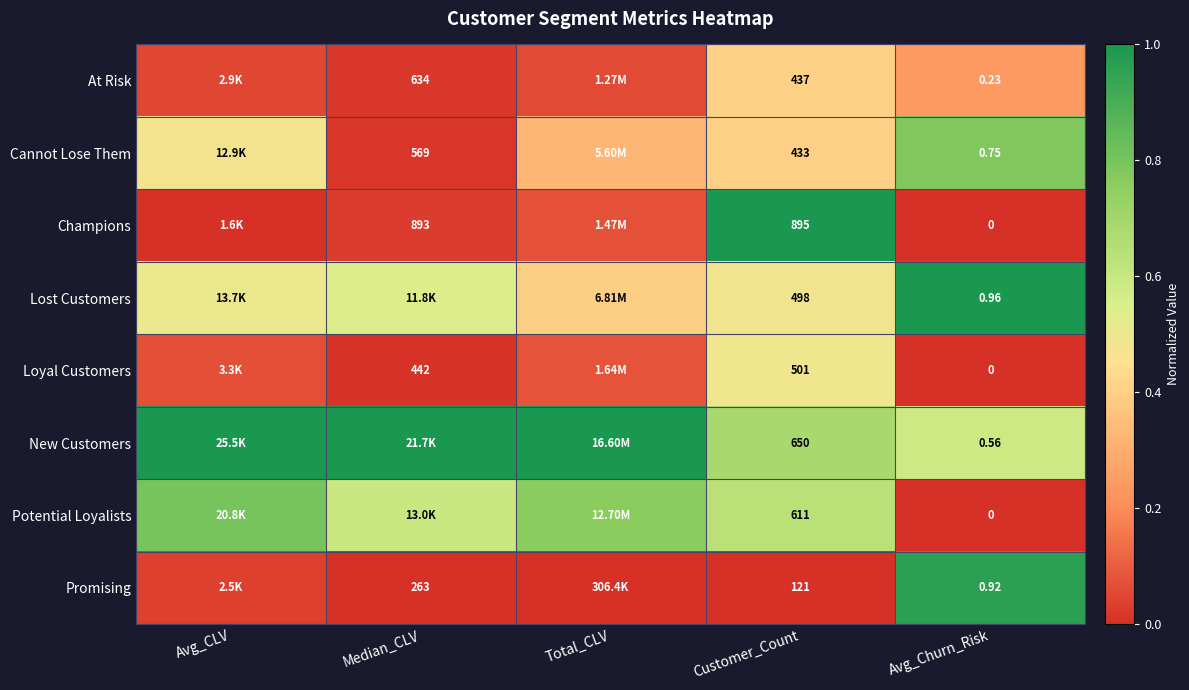

At which category is the sum across all series the highest?

Customer_Count